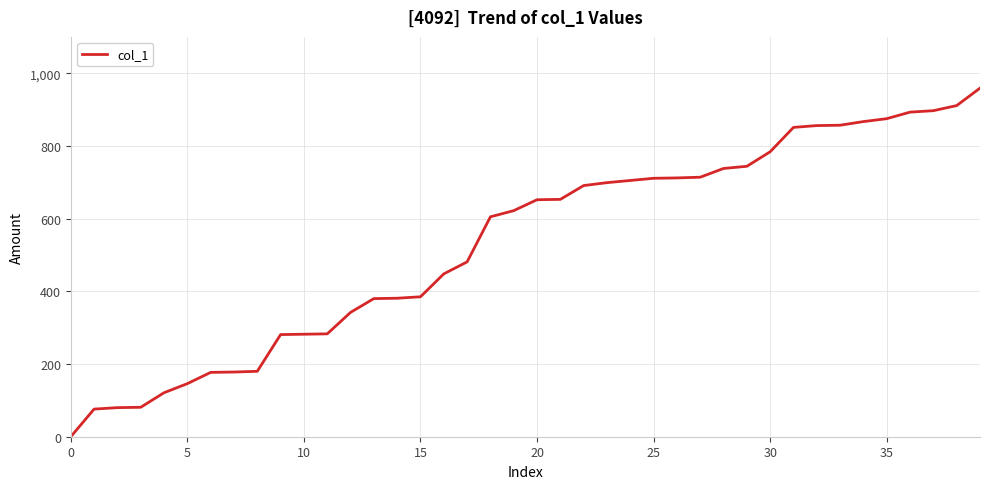

What is the maximum value shown in the chart?

959